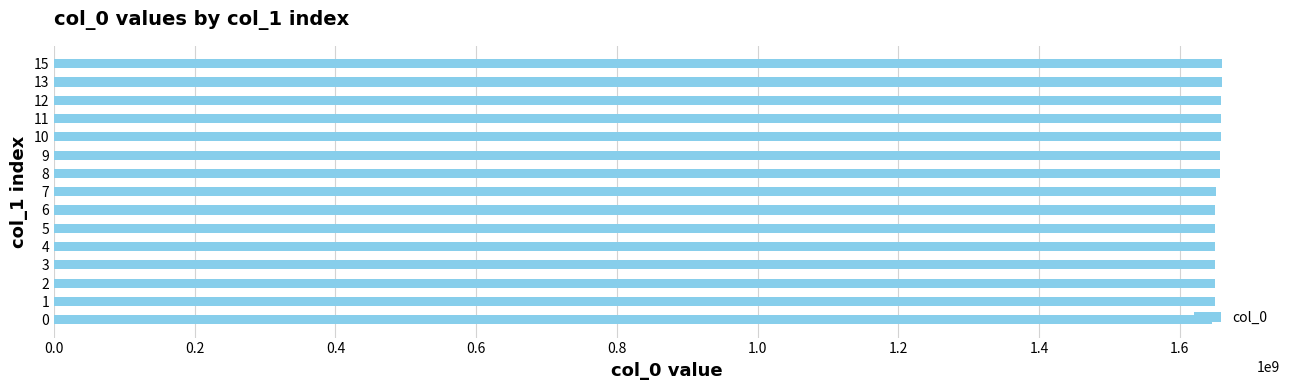

True or false: the data shows 2733328679 at 0.

False